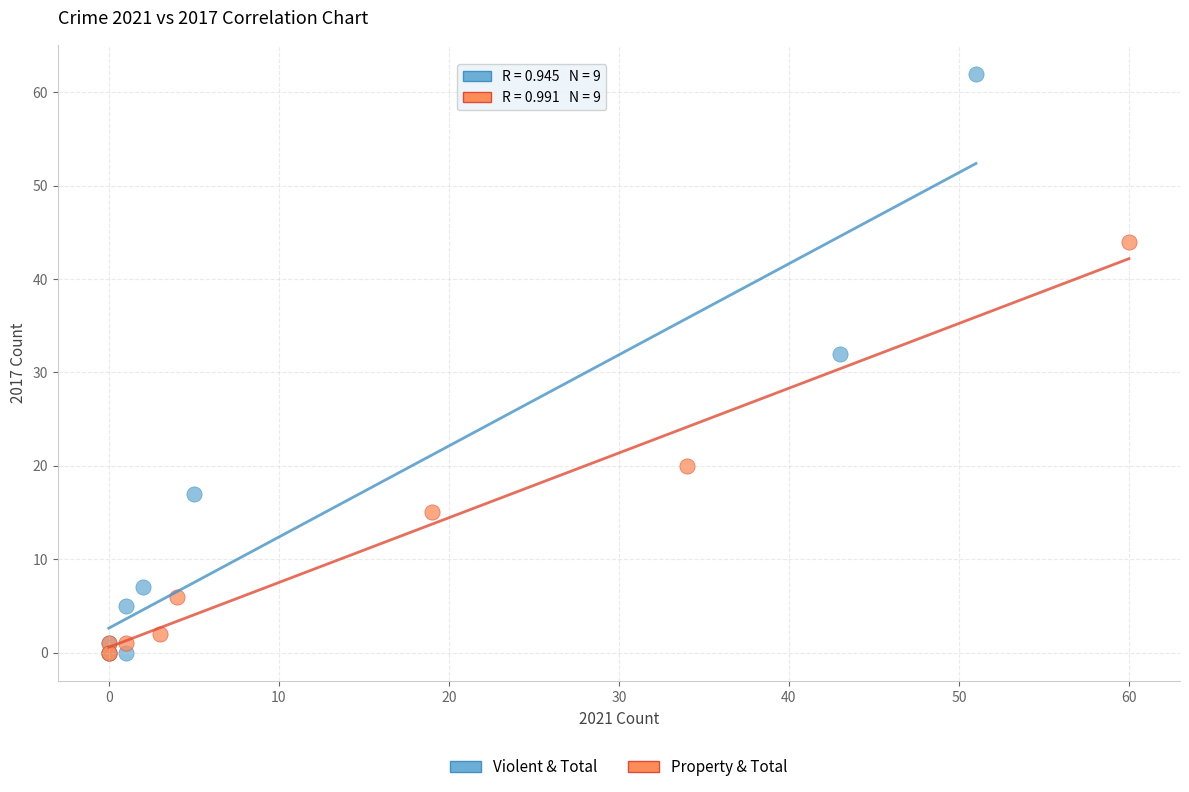

Which series contains the highest Y value?

Violent & Total